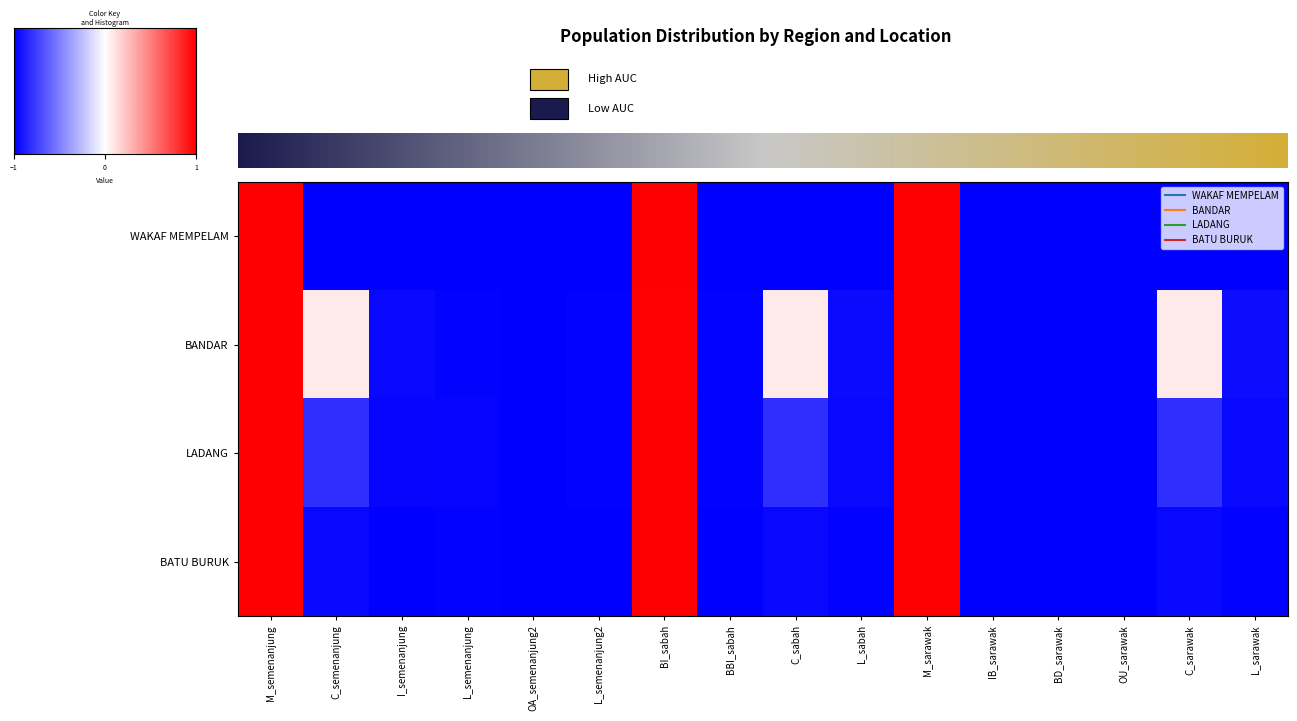

Rank the series at C_sabah from highest to lowest value.

BANDAR, LADANG, BATU BURUK, WAKAF MEMPELAM